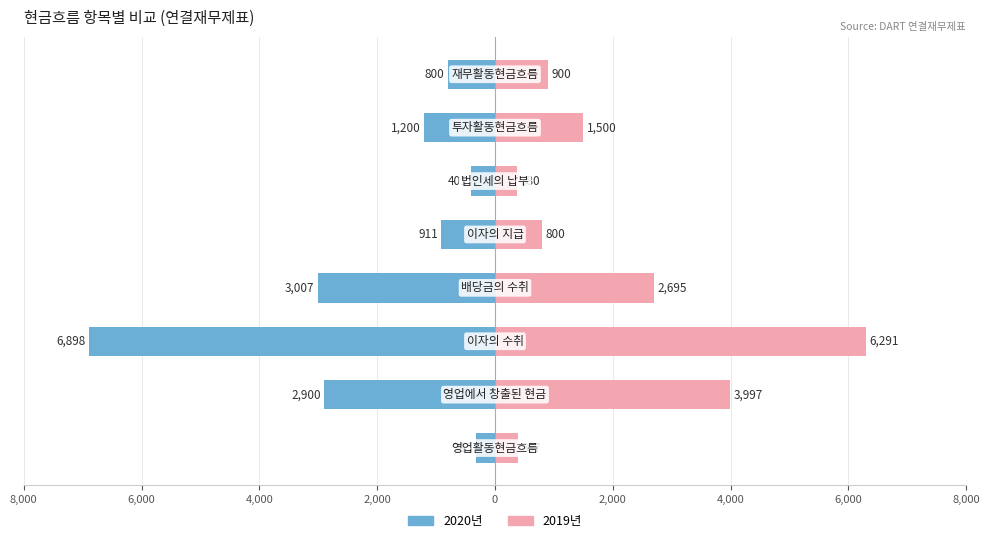

What are all the series names shown in the legend?

2020년, 2019년